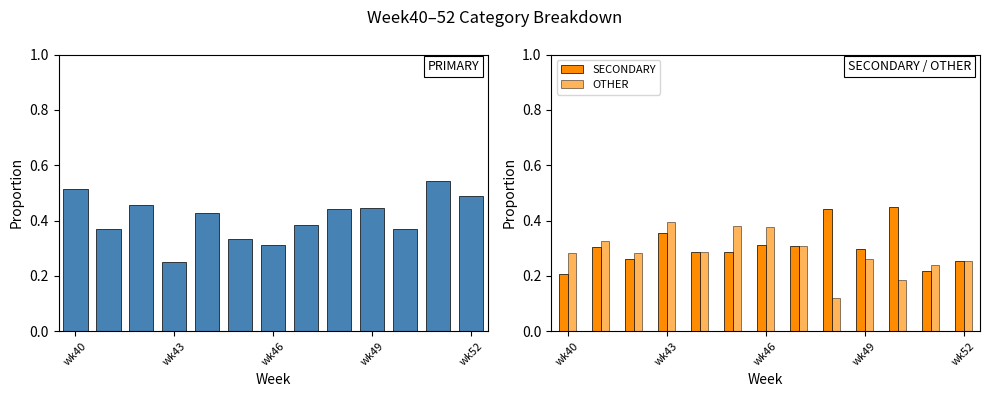

Which series has the largest total across all categories?

PRIMARY